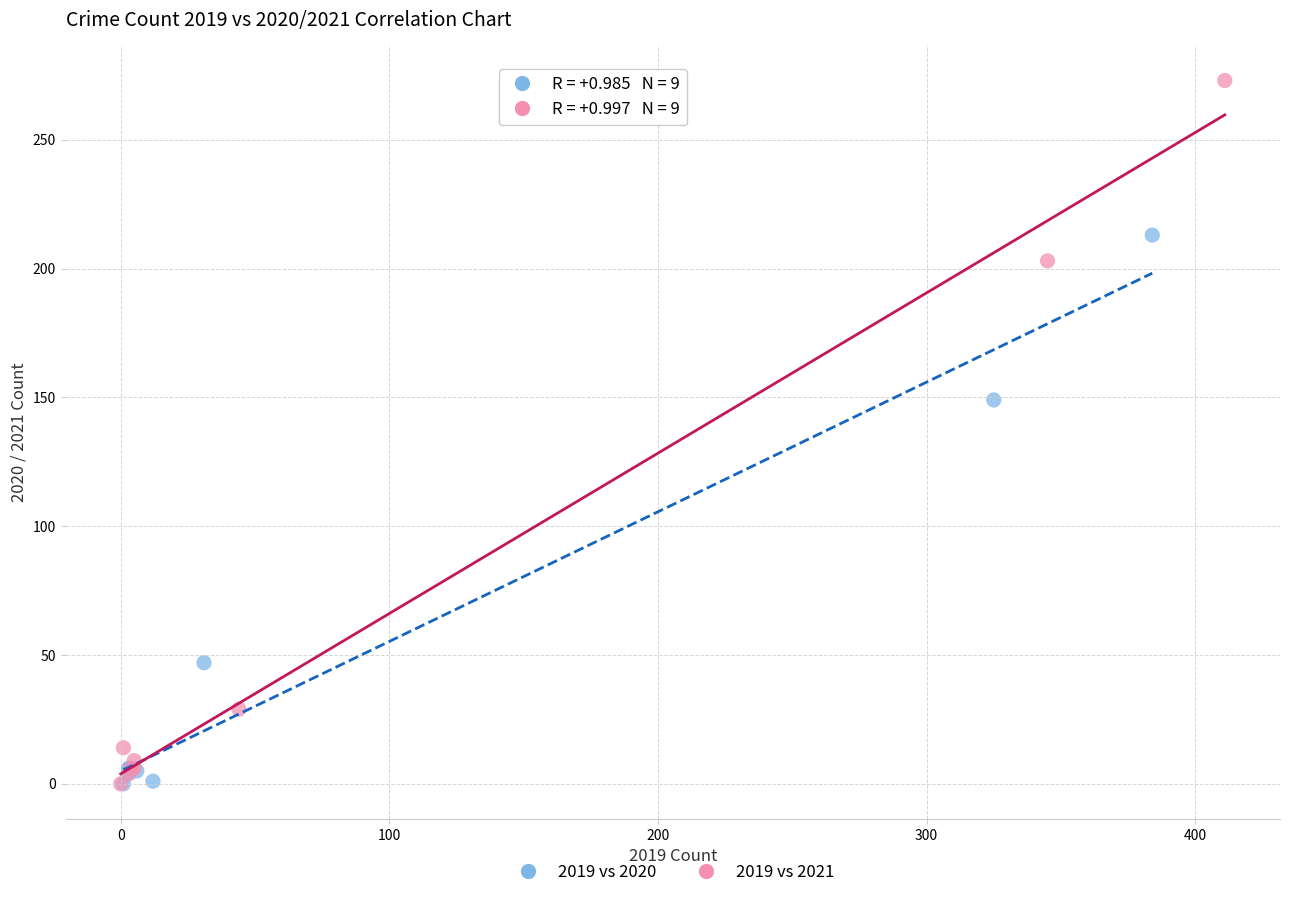

Which series contains the highest Y value?

2019 vs 2021